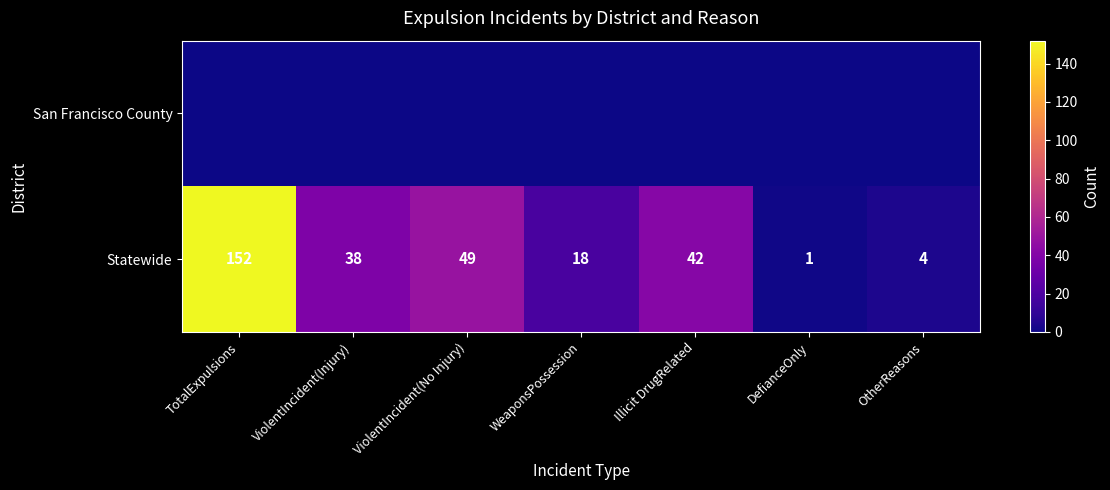

Is it true that Statewide equals 76 at ViolentIncident(No Injury)?

False